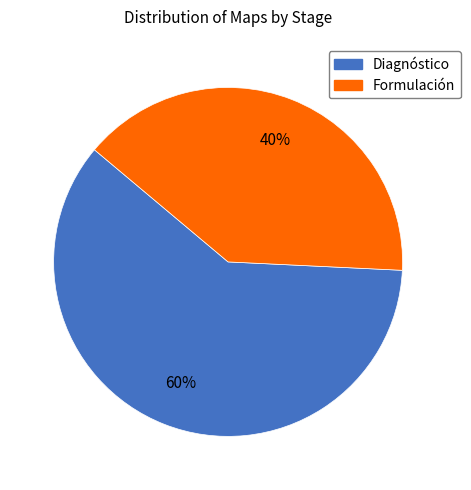

Is there any slice that represents more than half of the pie?

Yes